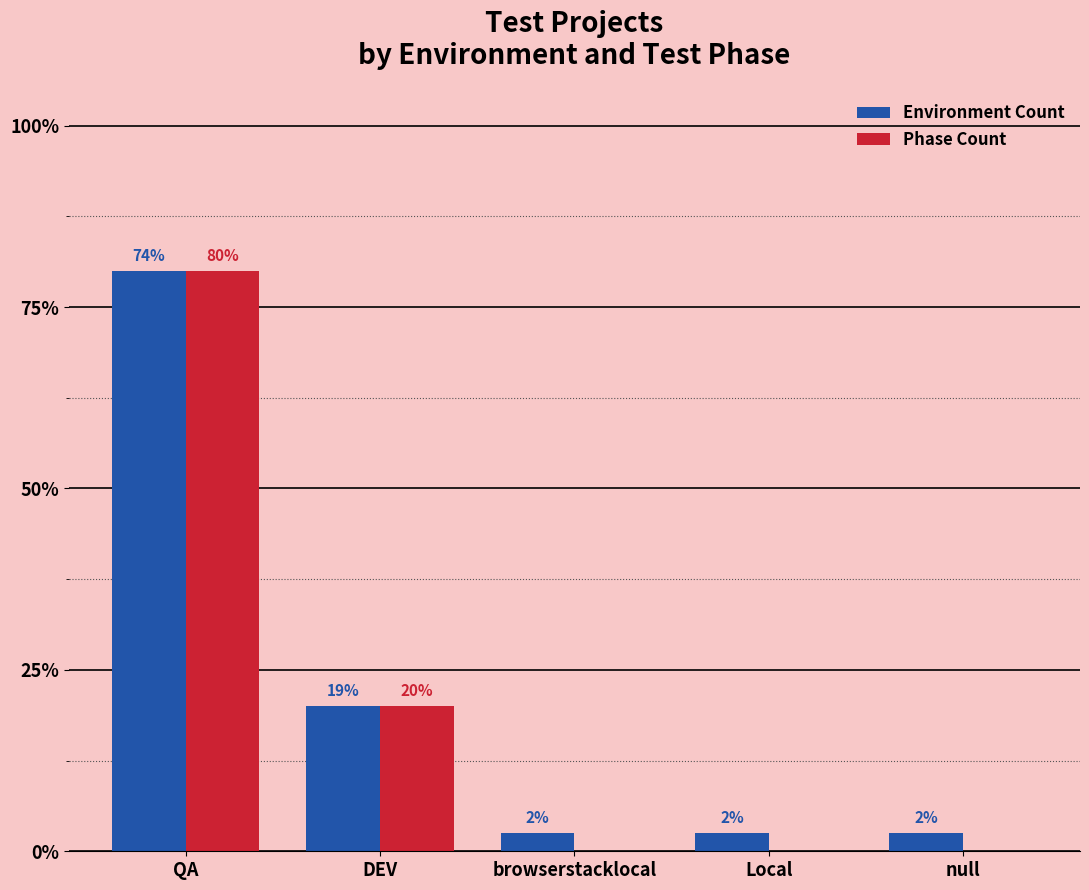

Are the bars horizontal?

No